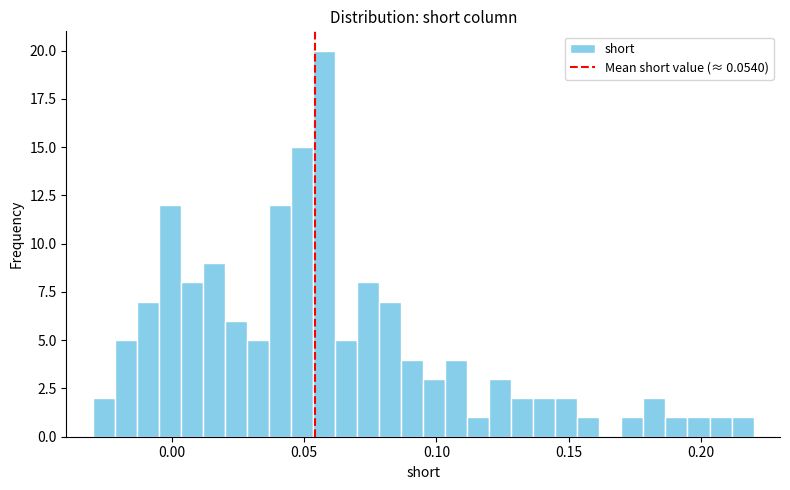

Read against the x-axis, roughly where is the centre of the tallest bar?

0.060